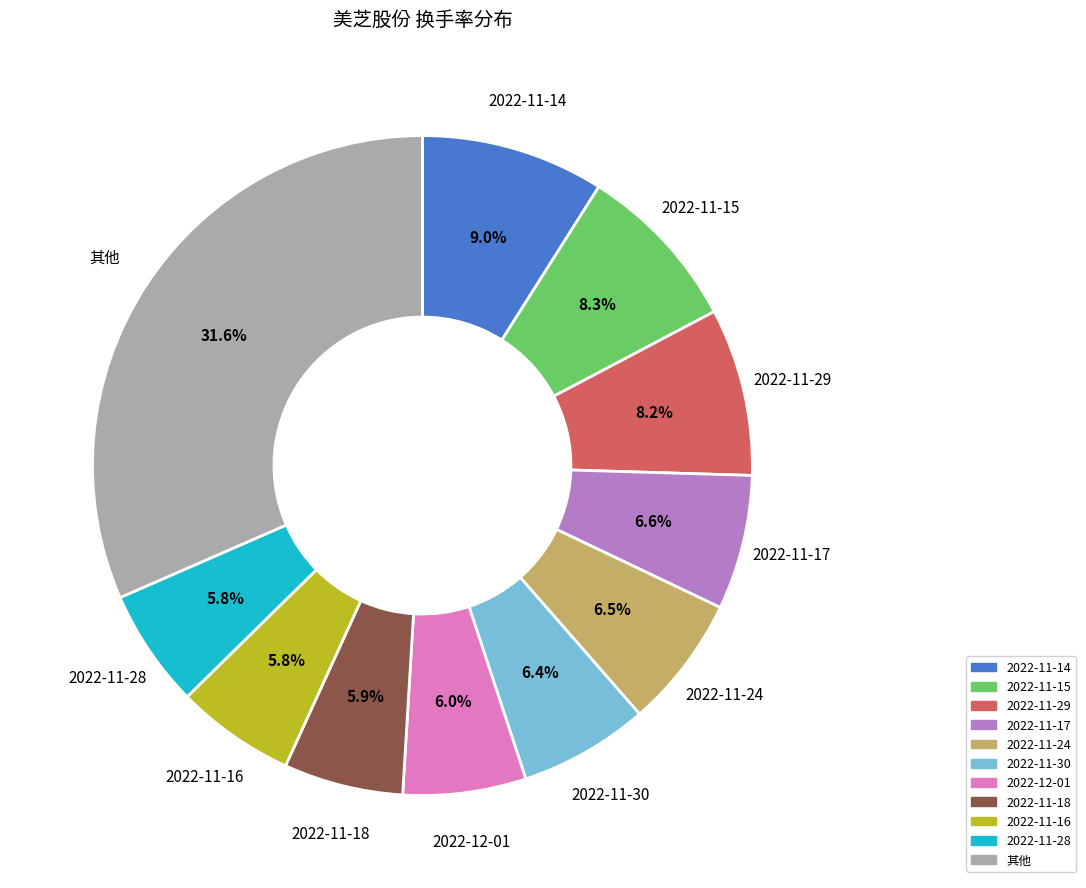

To the nearest percent, what is the average slice percentage?

9%